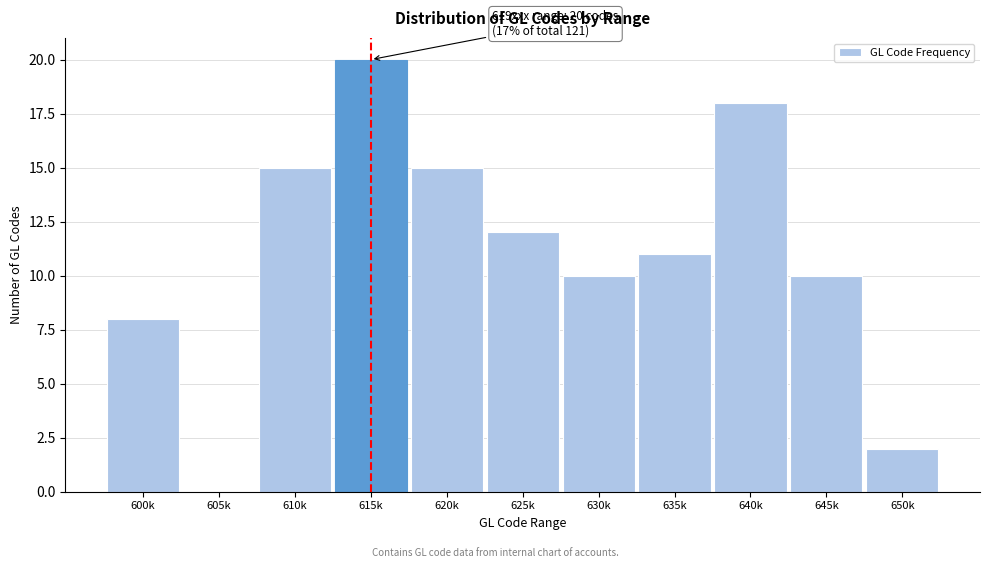

Reading left to right, transcribe all the data shown in this chart.

600k=8	605k=0	610k=15	615k=20	620k=15	625k=12	630k=10	635k=11	640k=18	645k=10	650k=2